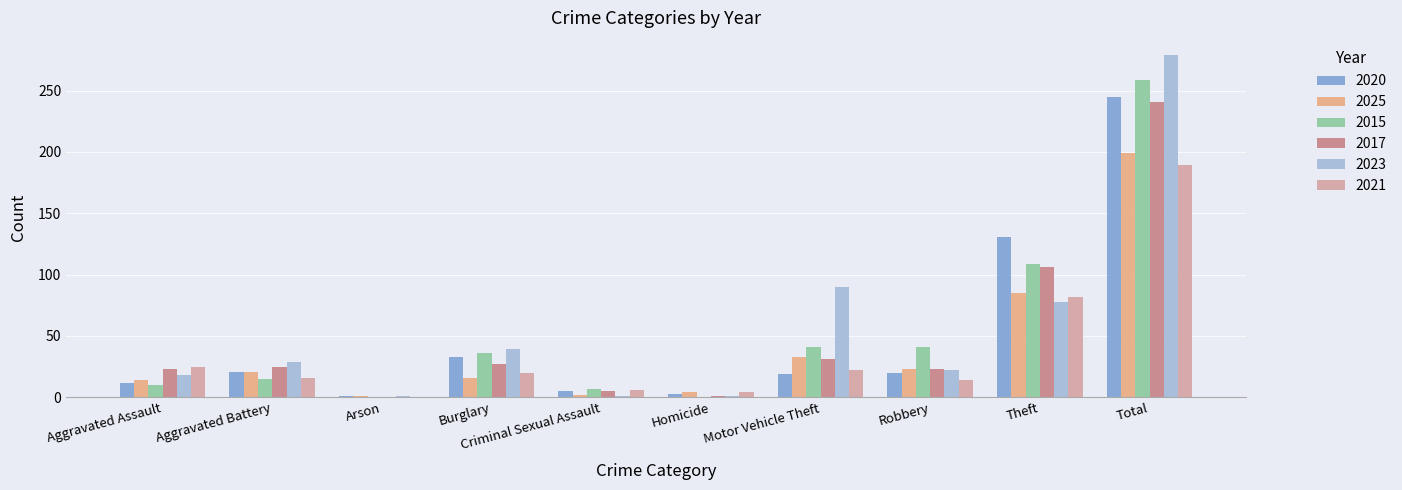

What is the sum of all 2025 values?

398